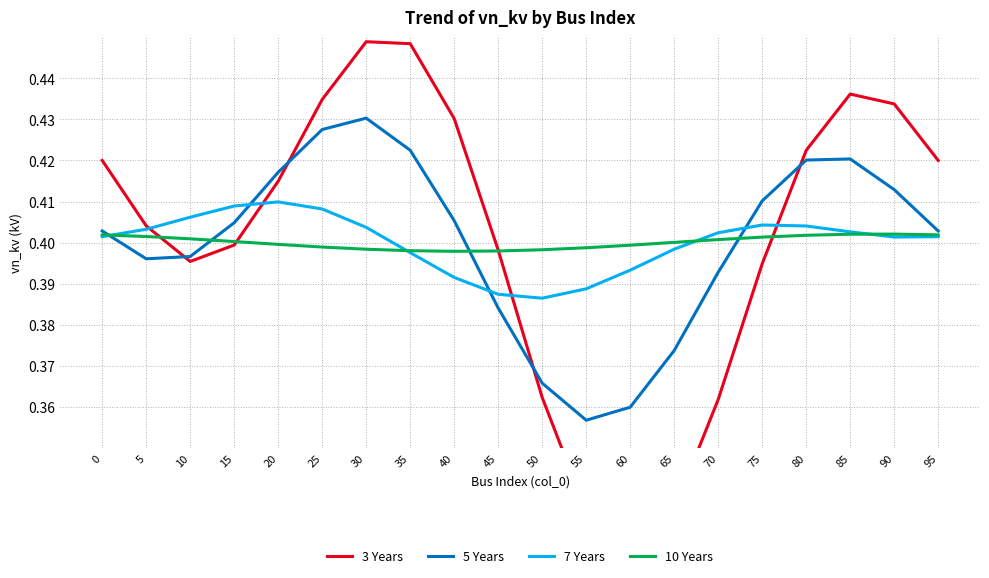

Where do 10 Years and 7 Years first cross each other?

0 and 5